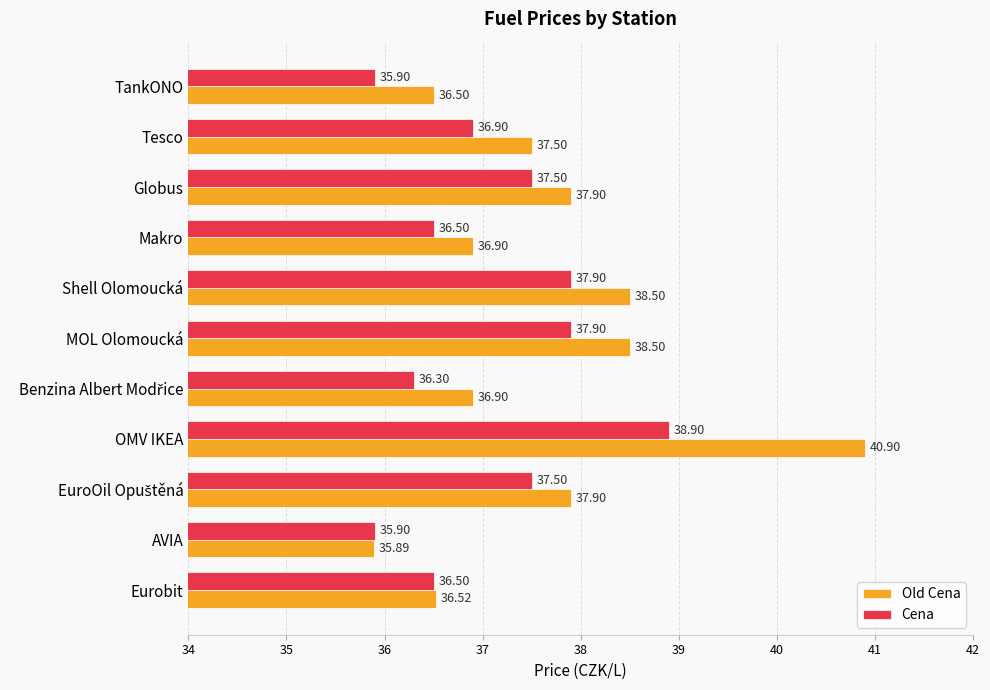

Where is Cena nearest to the value 37?

Tesco